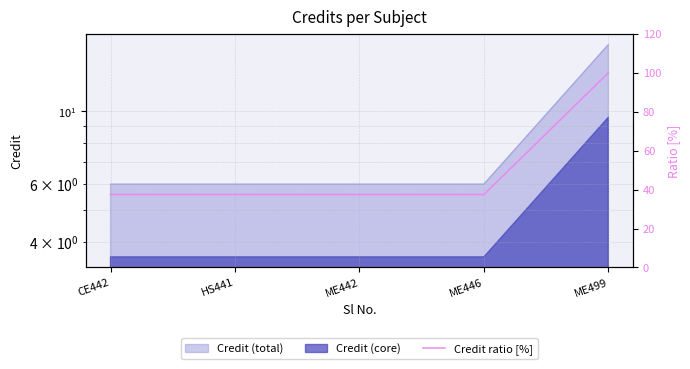

What is the minimum value shown in the chart?

37.5